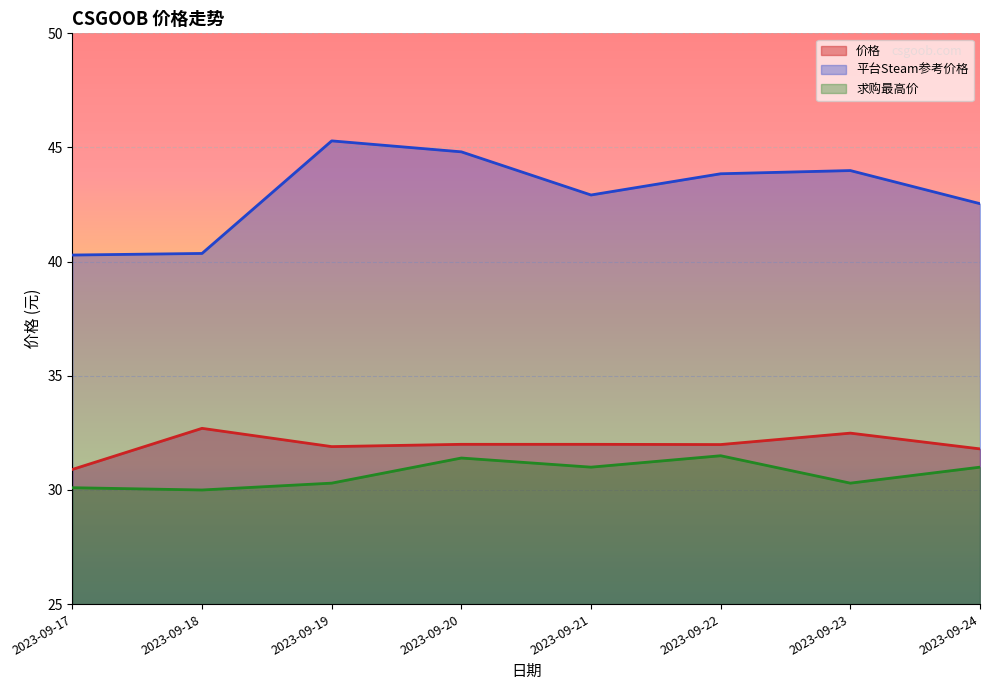

At which label does 价格 first exceed 32?

2023-09-18